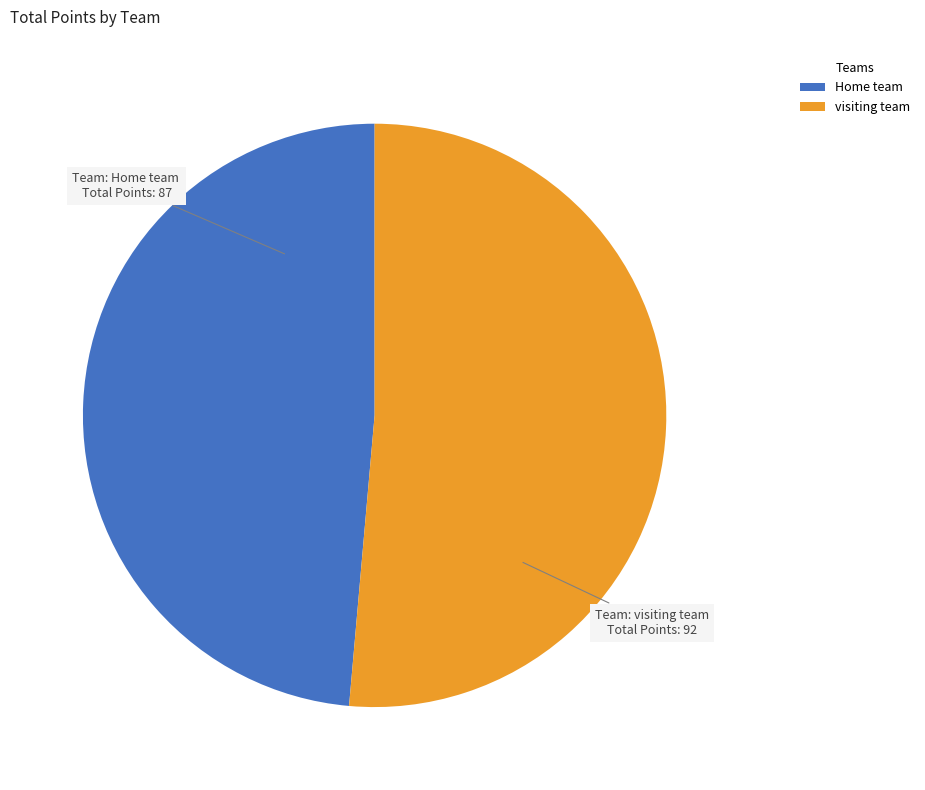

Which category has the smallest portion of the pie?

Home team